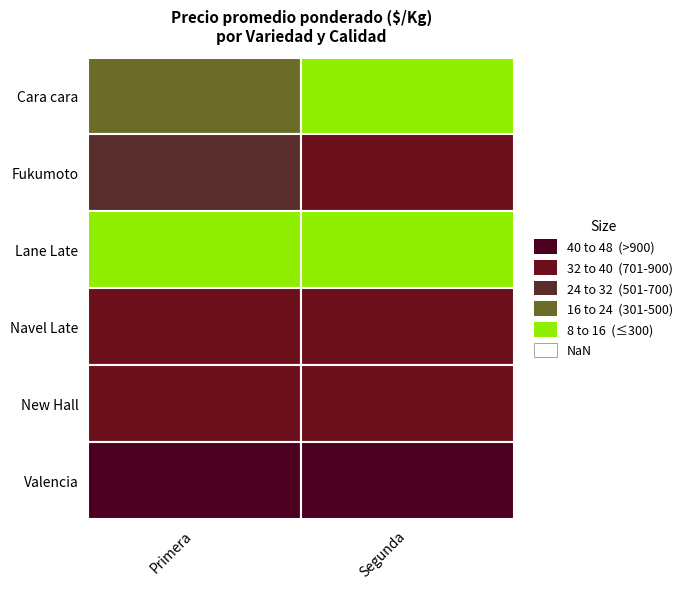

Is it true that Valencia equals 1044 at Segunda?

True